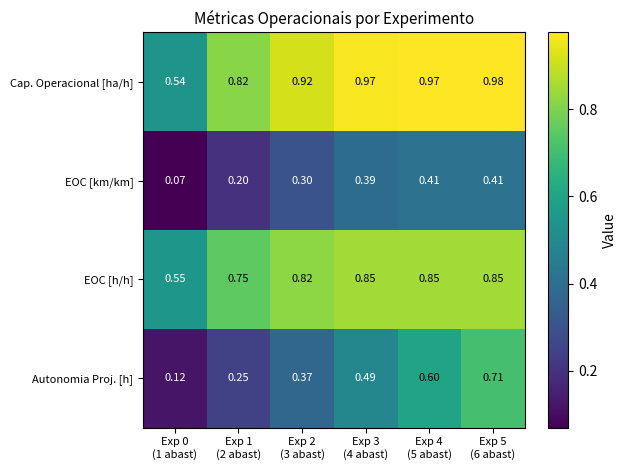

Count the number of data series in this chart.

4